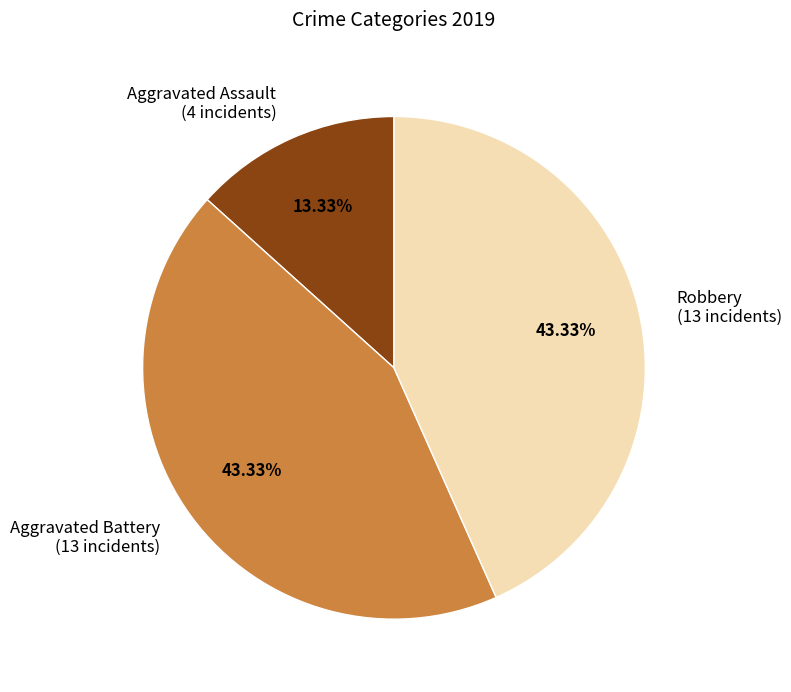

Which has a higher value, Aggravated Battery (13 incidents) or Aggravated Assault (4 incidents)?

Aggravated Battery (13 incidents)